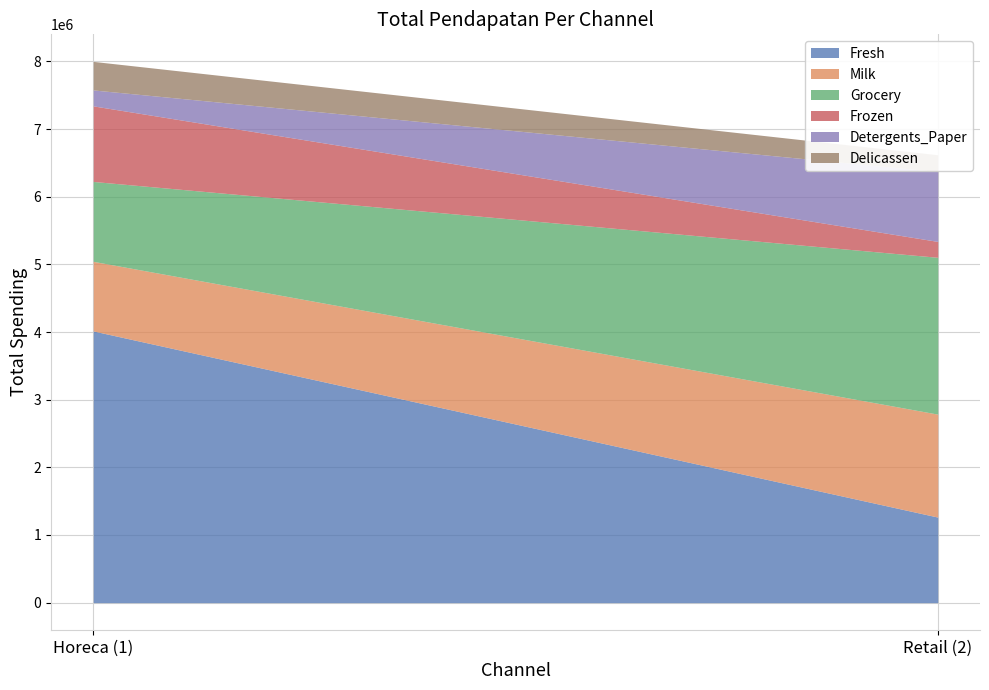

Reading right to left, what are all the values shown in this chart?

Fresh: 1264414	4015717
Milk: 1521743	1028614
Grocery: 2317845	1180717
Frozen: 234671	1116979
Detergents_Paper: 1032270	235587
Delicassen: 248988	421955